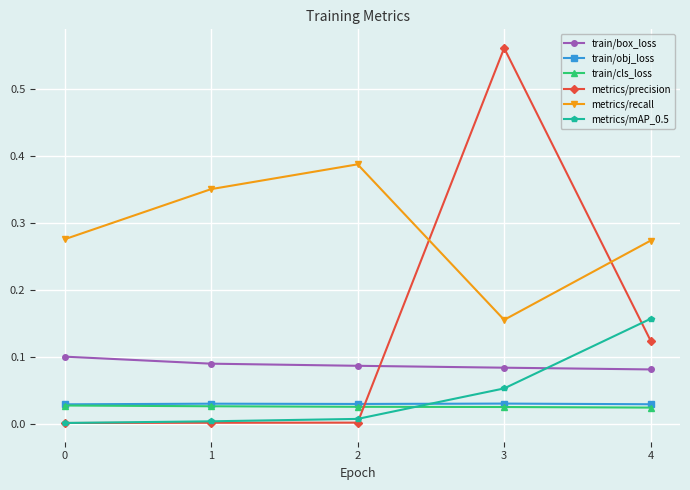

Is it true that train/obj_loss equals 0.0 at 2?

True